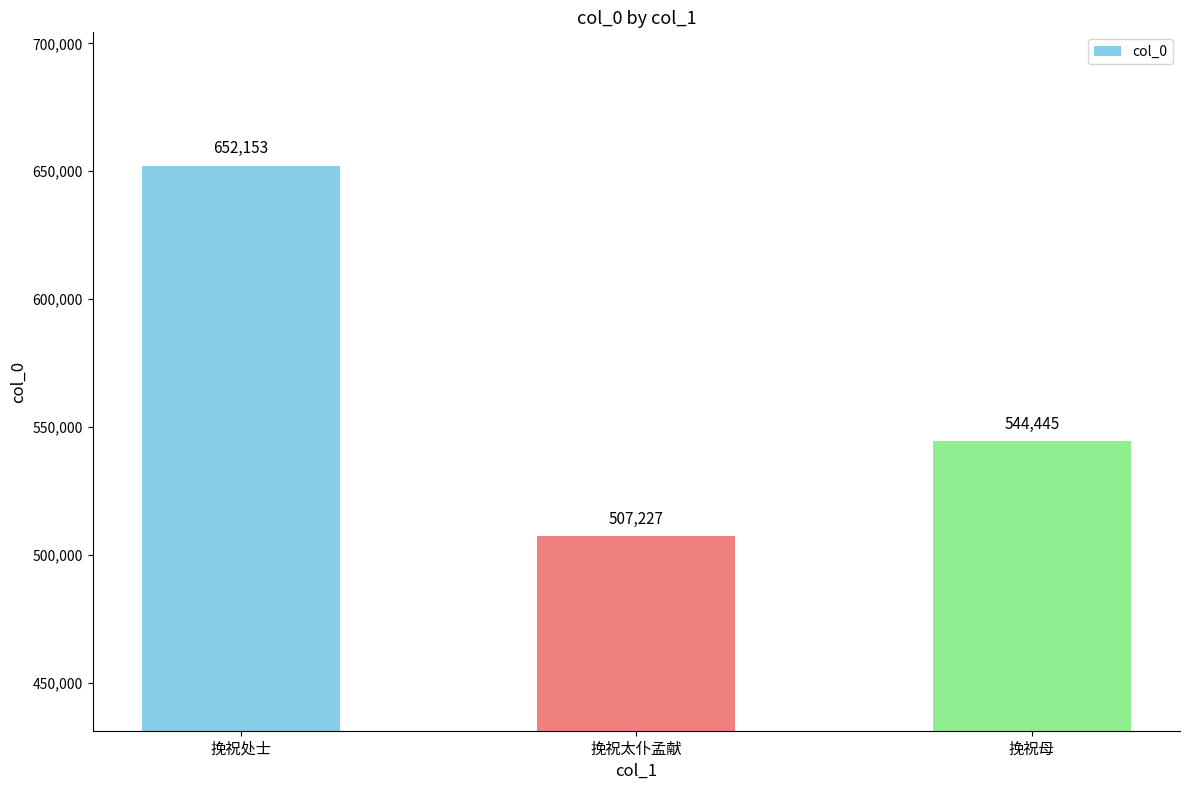

Count the number of data series in this chart.

1